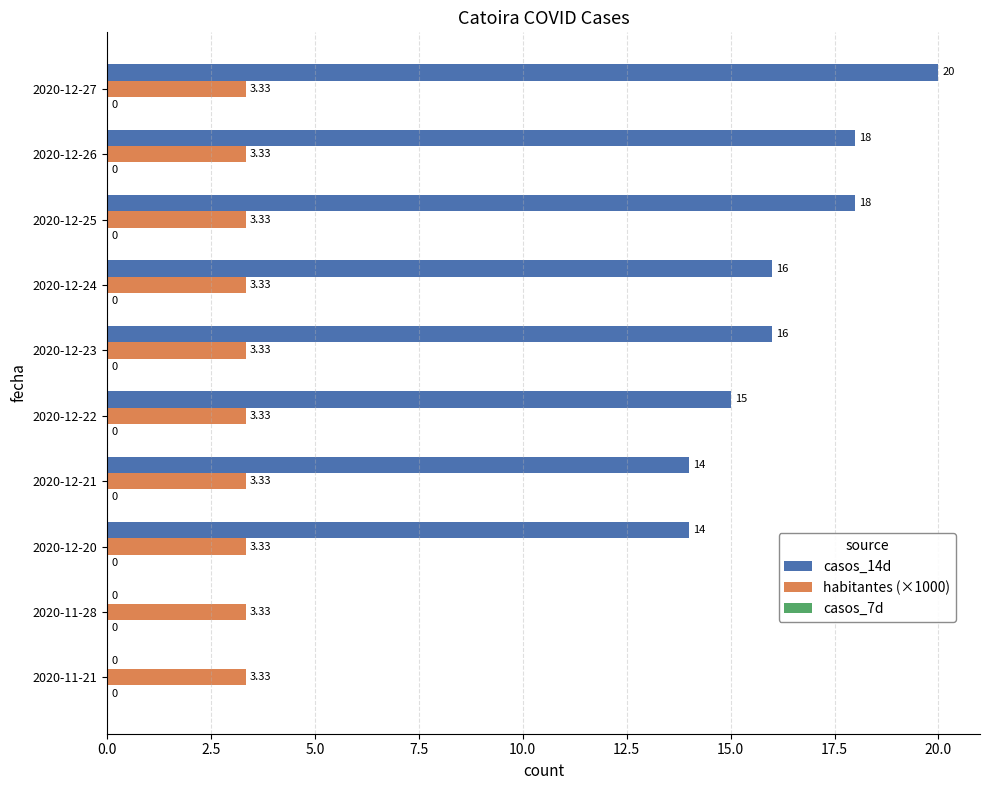

Is the value of casos_14d at 2020-11-28 greater than the value of habitantes (×1000) at 2020-12-23?

No